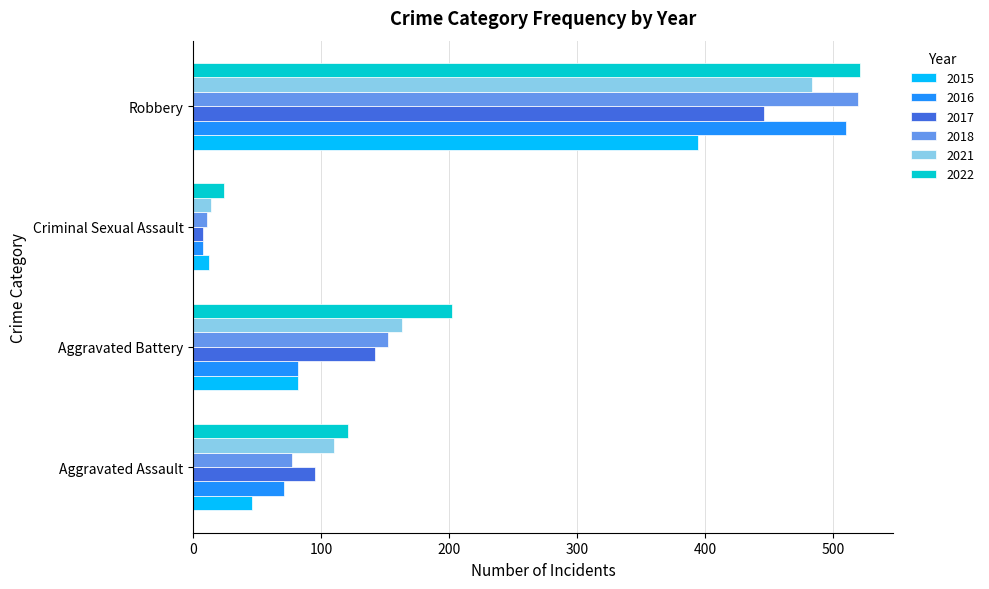

Is it true that 2015 equals 12 at Criminal Sexual Assault?

True